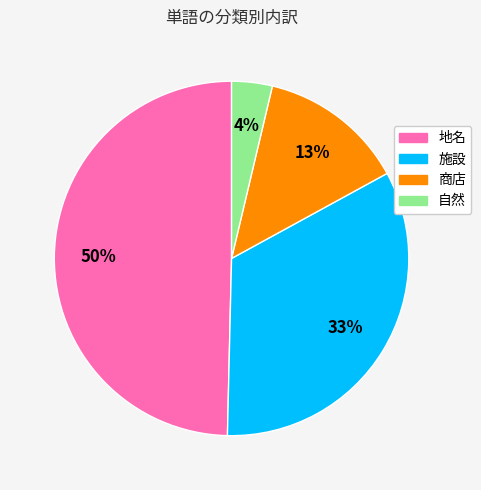

Rank the categories by value from lowest to highest.

自然, 商店, 施設, 地名